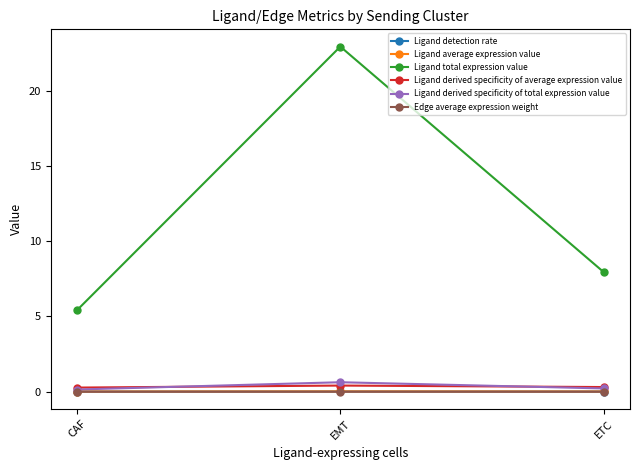

Which series changed the most between CAF and EMT?

Ligand total expression value